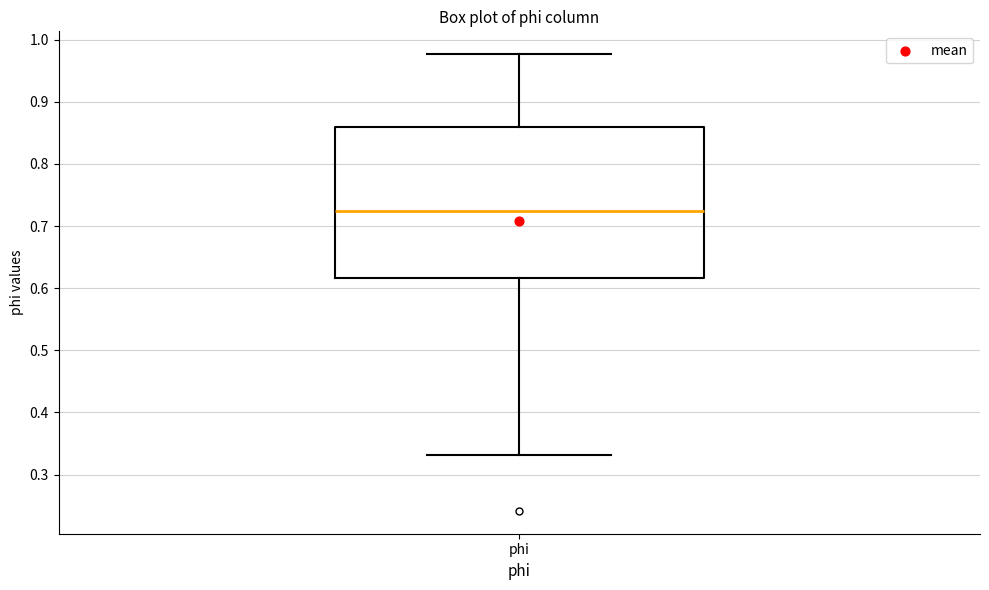

Where does the lower whisker of the box for phi end on the y-axis? The values are not printed on the chart, so give them approximately, as read against the axis.

0.33